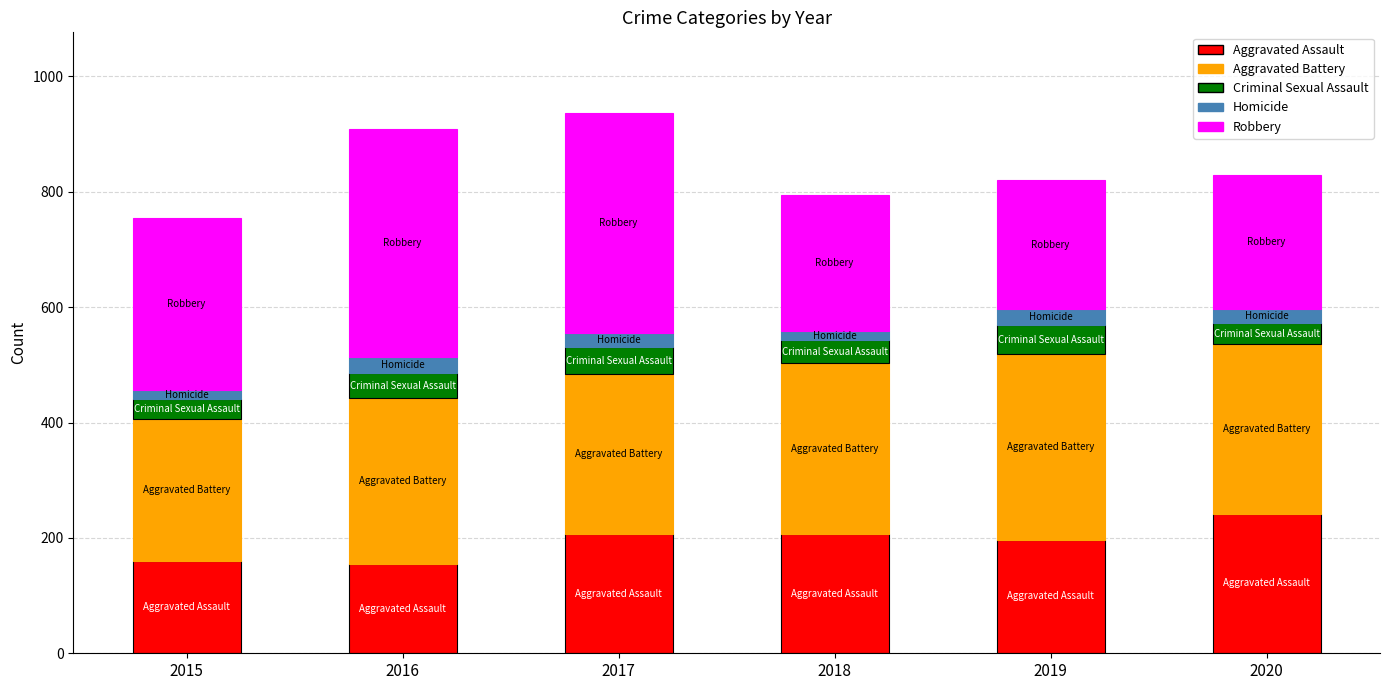

What is the lowest value of the Aggravated Assault series?

154